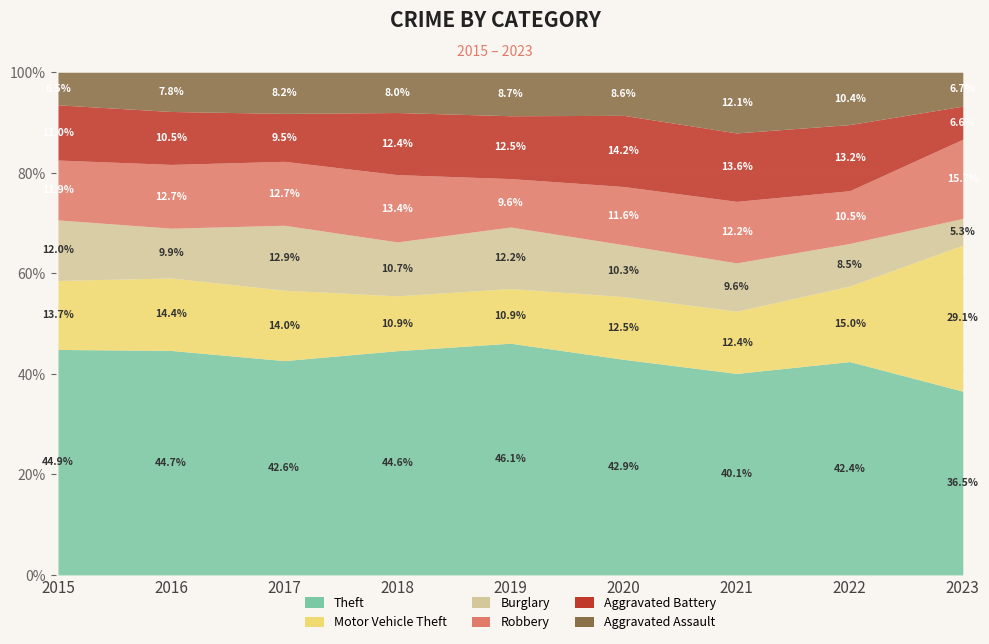

The Aggravated Assault series shows 72 at 2015. True or false?

False